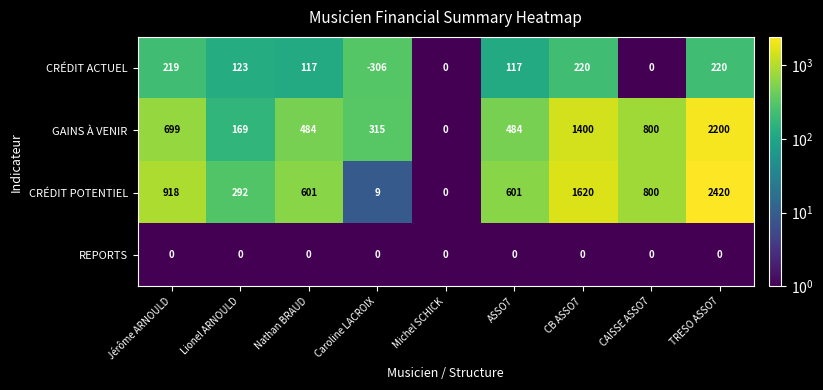

Which series has the widest spread of values?

CRÉDIT POTENTIEL